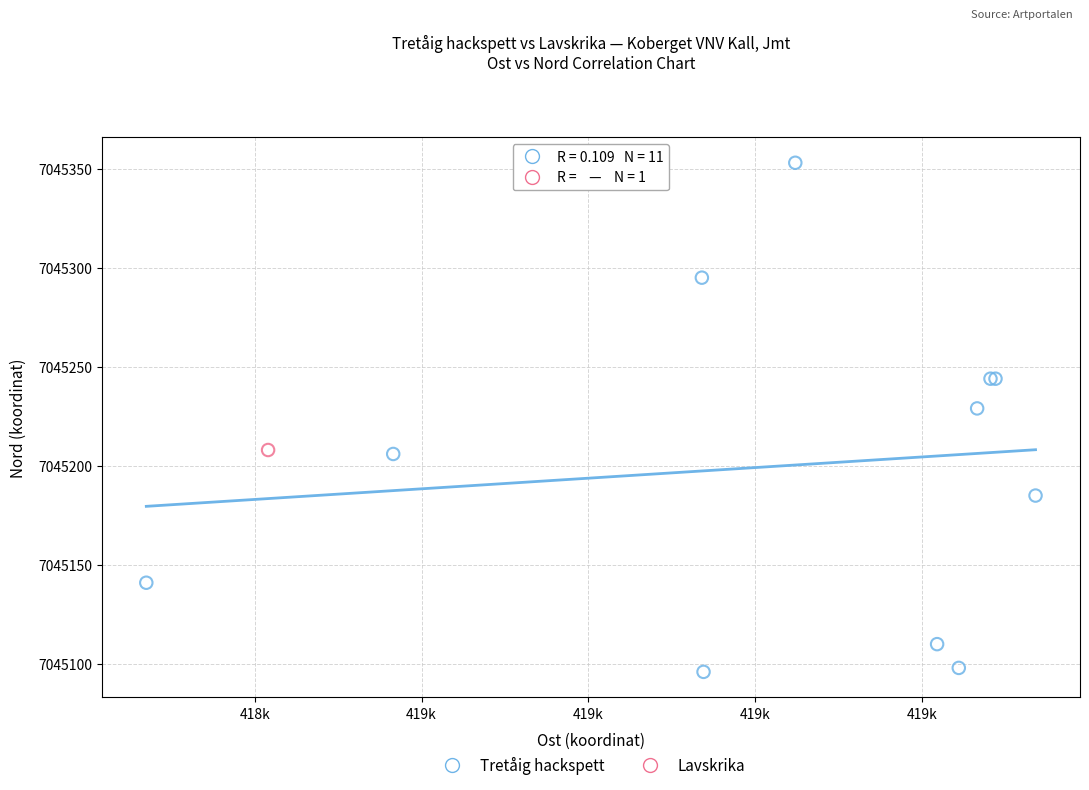

What are all the series names shown in the legend?

Tretåig hackspett, Lavskrika